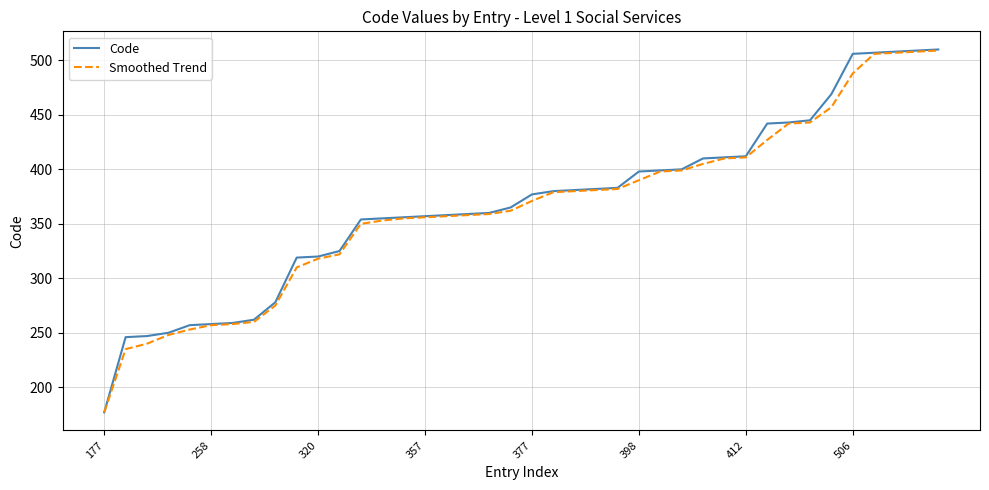

Which series has the largest range (max minus min)?

Code